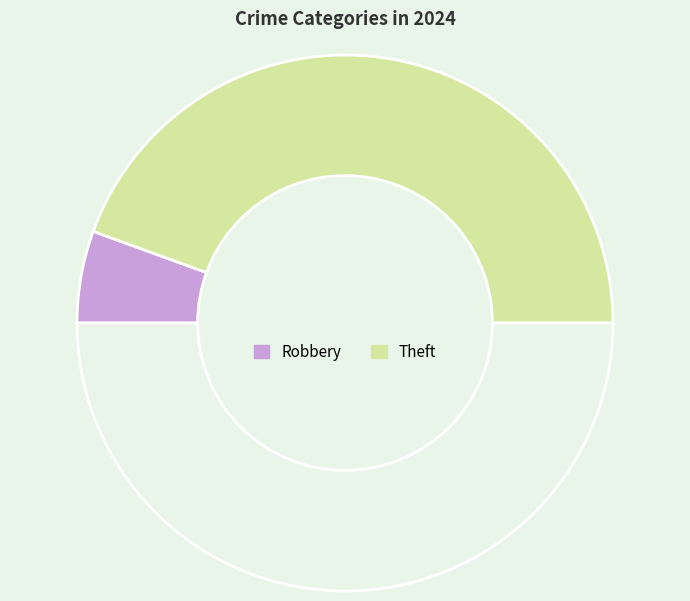

How many slices are in this pie chart?

3